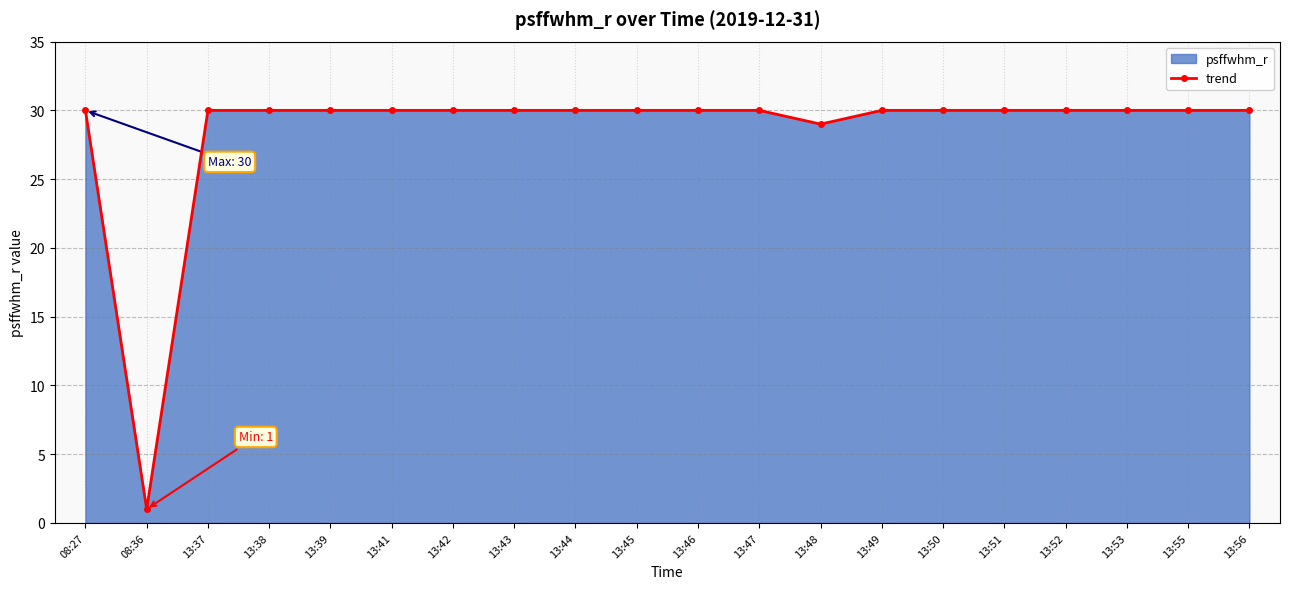

Count the number of categories in the chart.

20